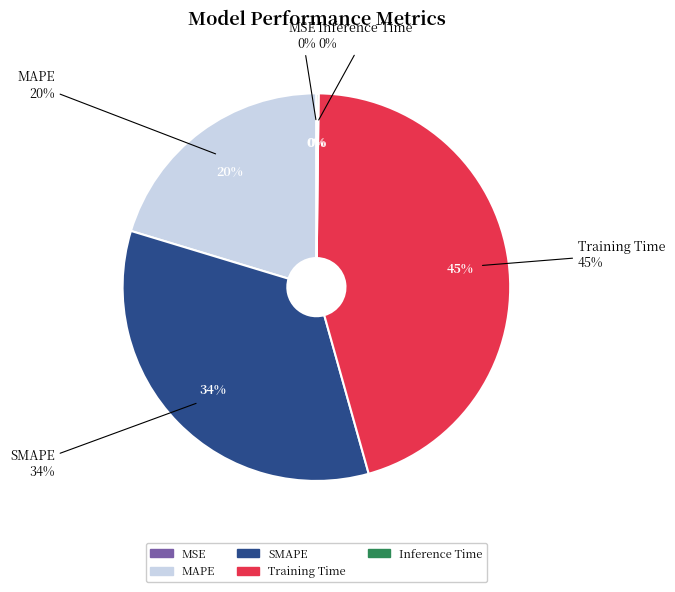

The Inference Time slice represents 0% of the pie. True or false?

True